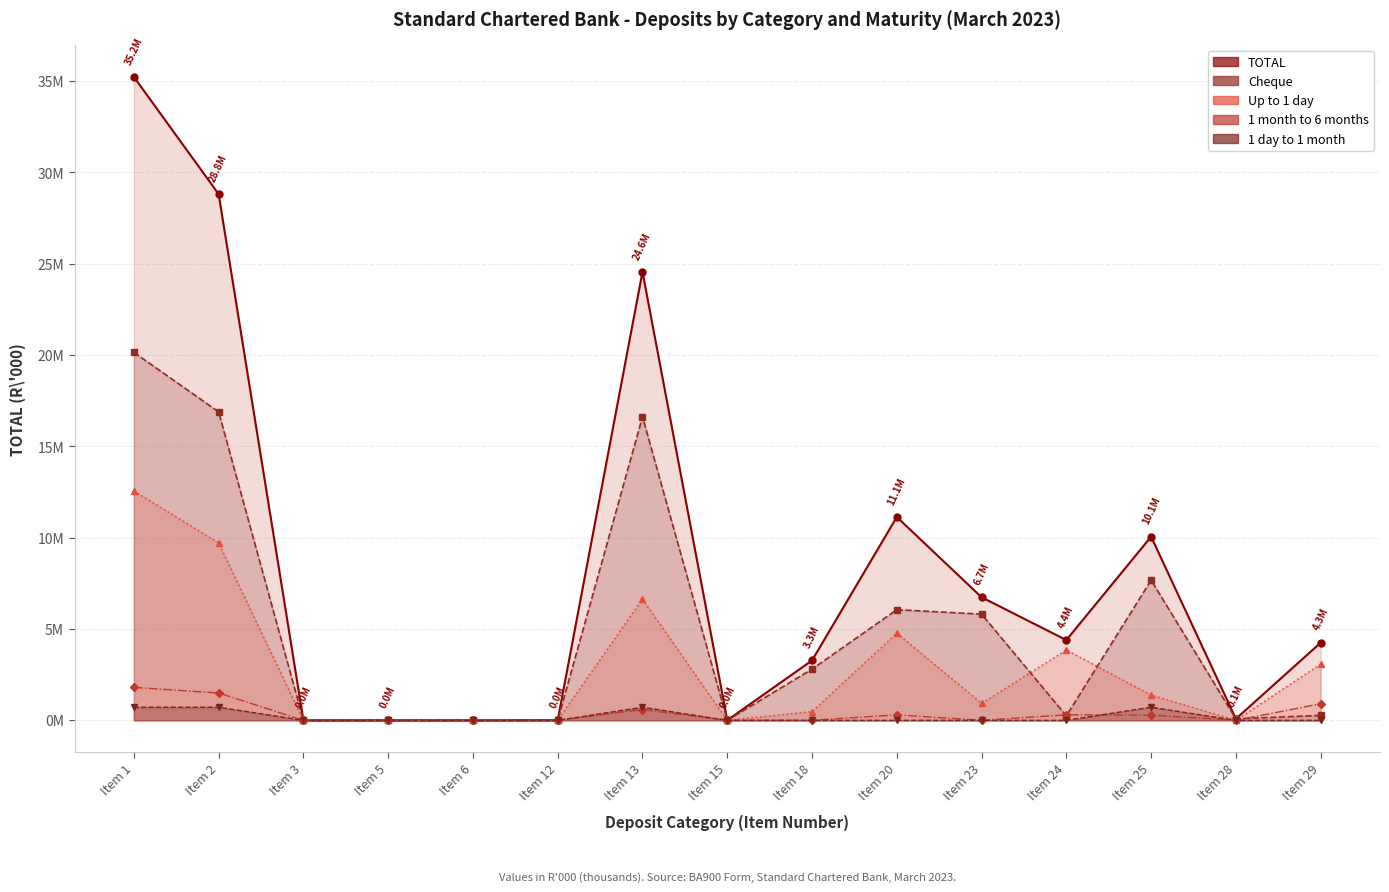

What is the total value across all series at Item 3?

62